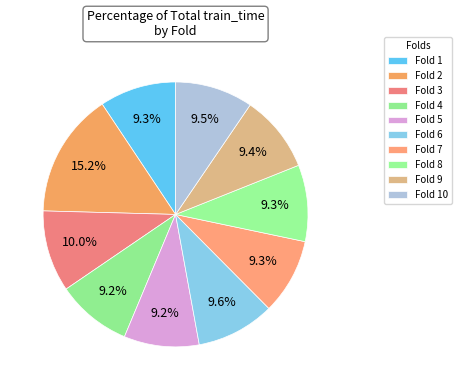

How many slices are in this pie chart?

10